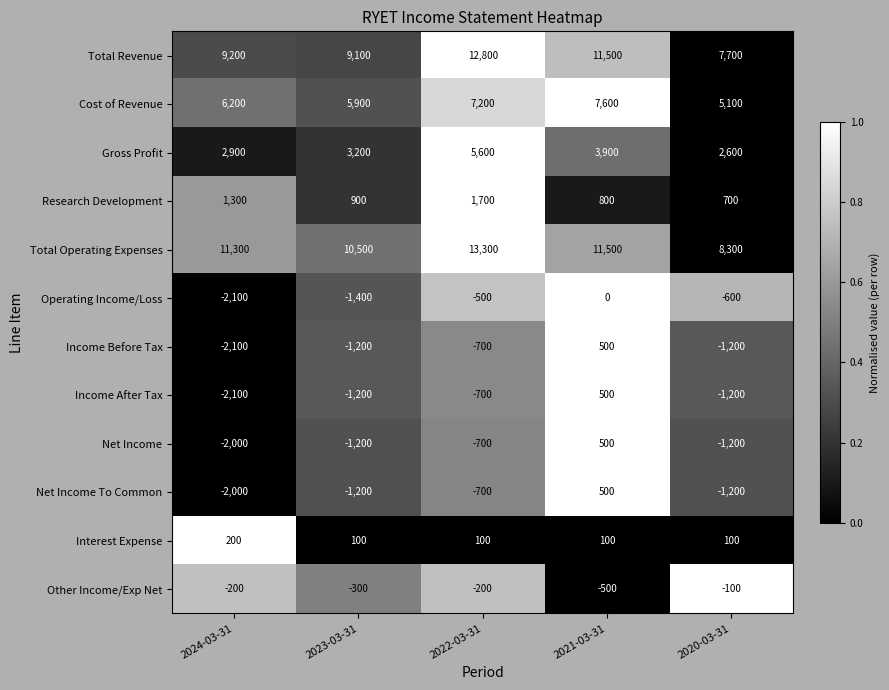

Which series has the largest total across all categories?

Total Operating Expenses